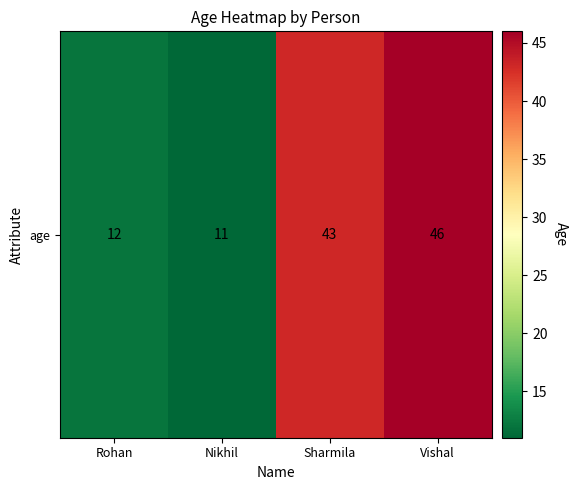

What is the difference between the maximum and second lowest values?

34